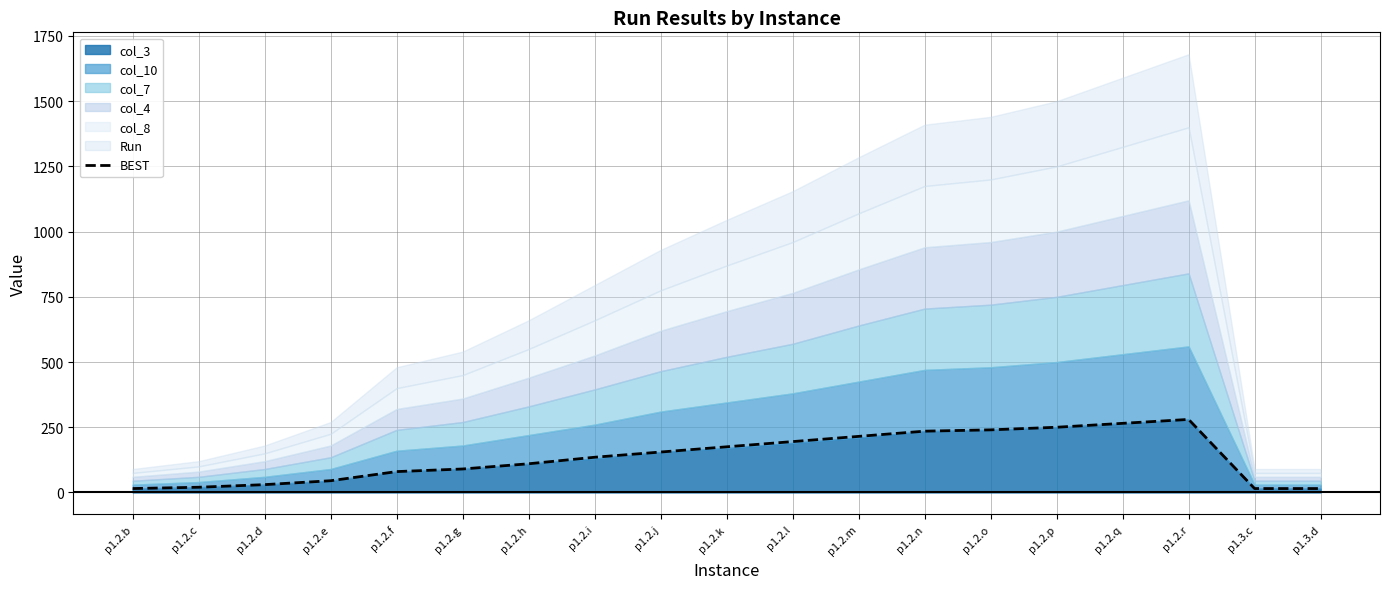

Reading right to left, what are all the values shown in this chart?

15	15	280	265	250	240	235	215	195	175	155	135	110	90	80	45	30	20	15